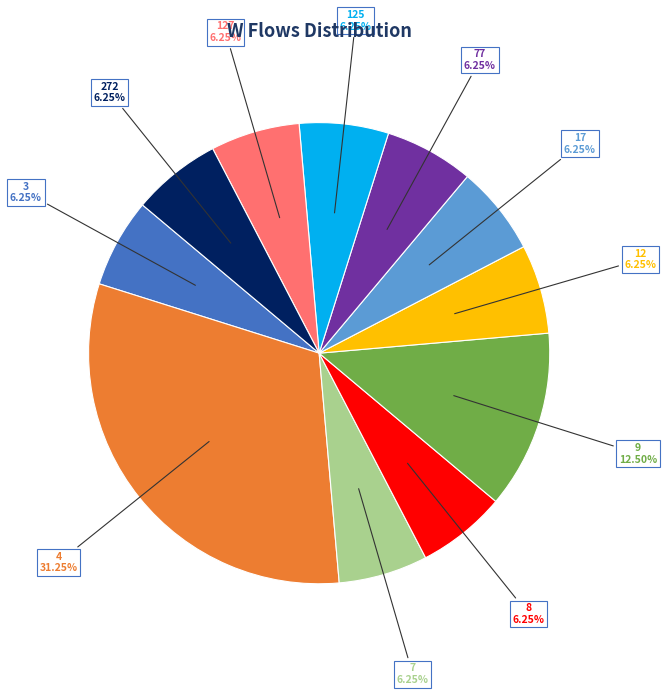

True or false: 125 accounts for 18% of the total.

False